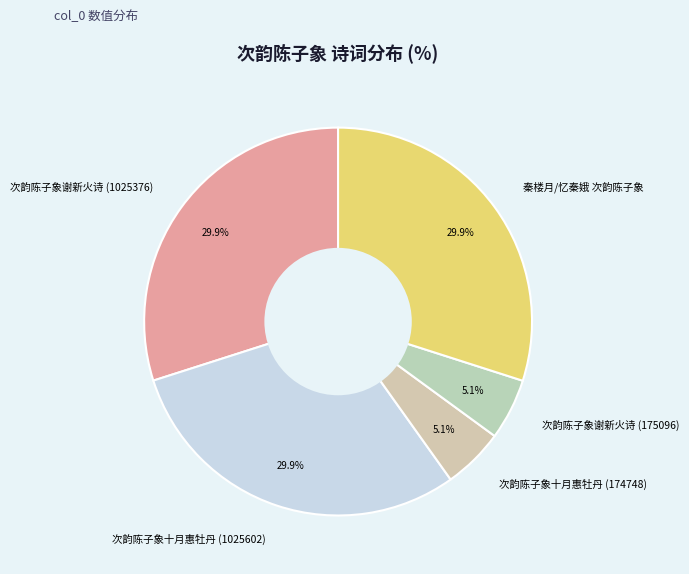

To the nearest percent, what percentage of the pie is 次韵陈子象谢新火诗 (1025376)?

30%